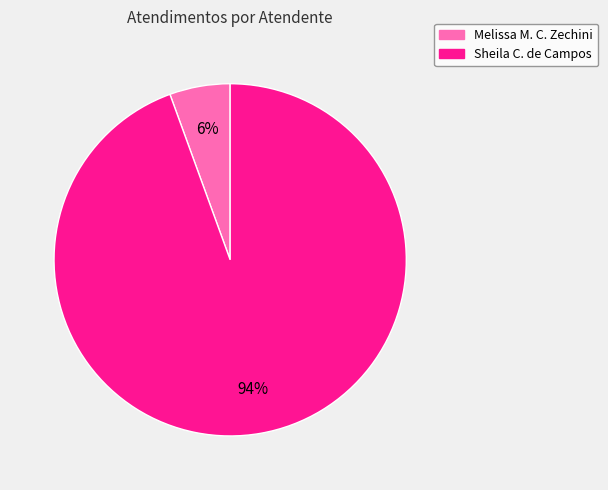

Does any single category account for the majority?

Yes